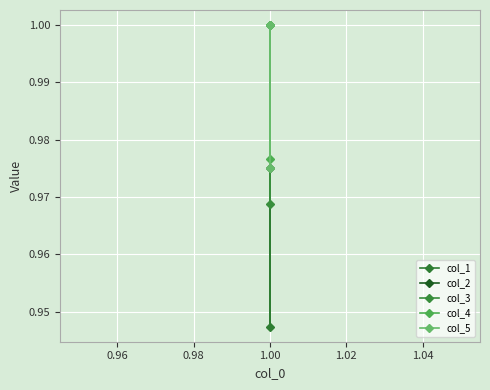

True or false: col_4 and col_5 cross at least once.

False